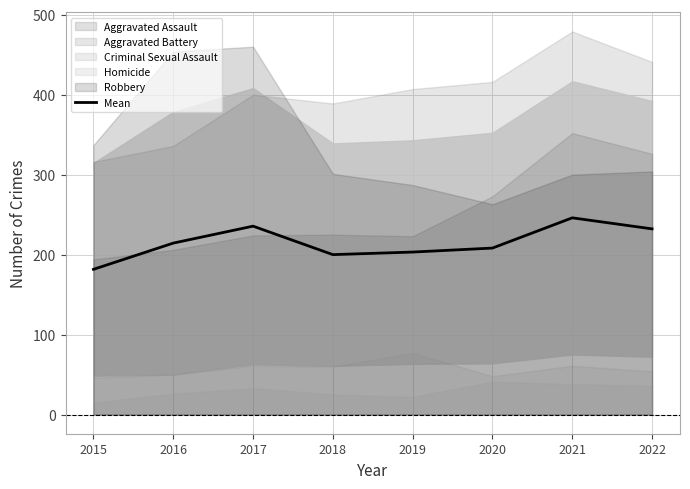

What is the difference between the maximum and minimum values?

64.4